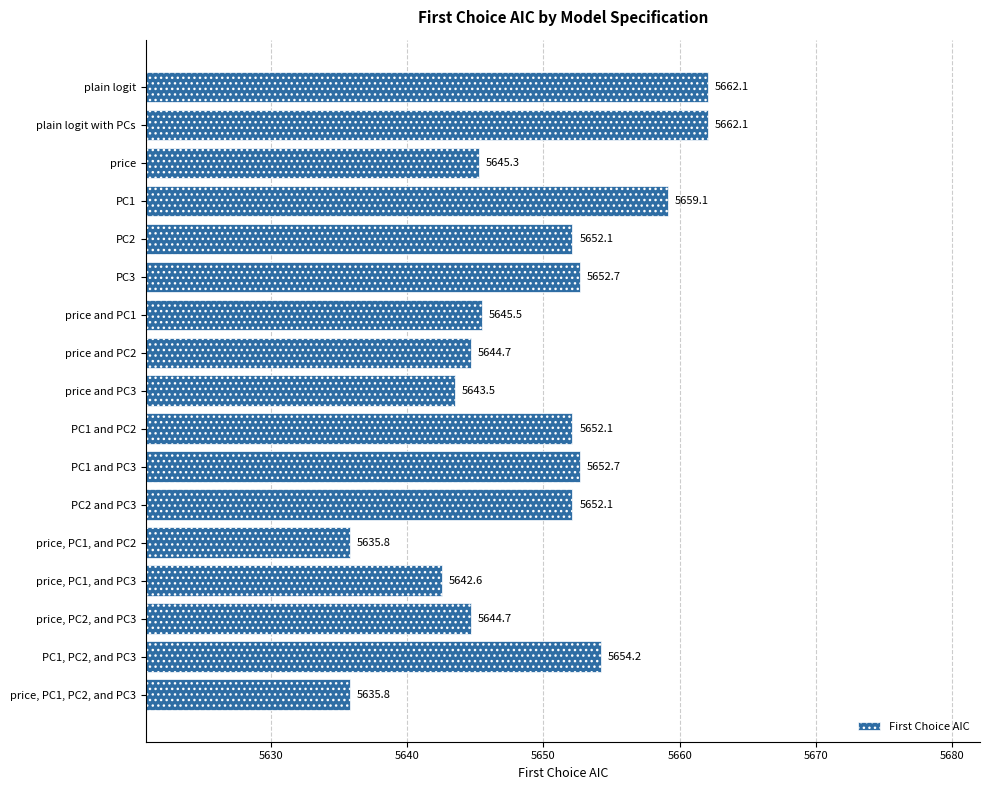

Approximately how many times larger is the value at price and PC3 compared to price, PC1, and PC2?

1.0